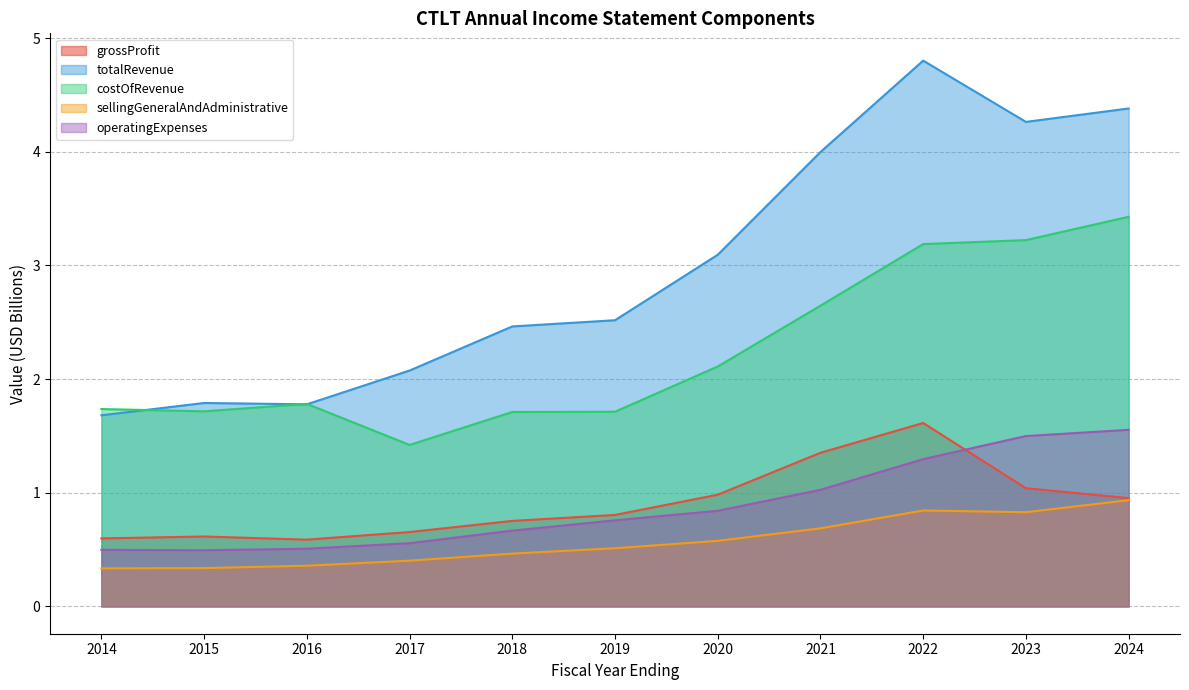

What is the maximum value for grossProfit?

1.6